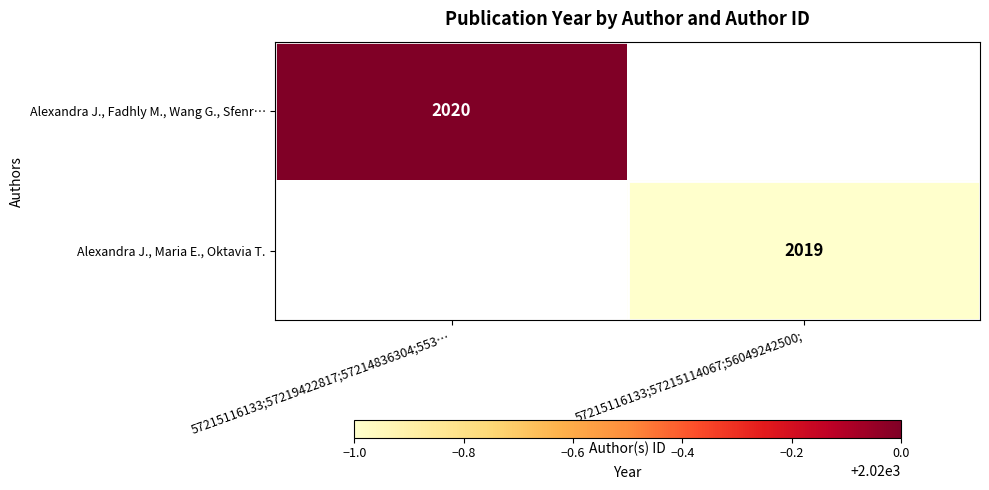

Between 57215116133;57219422817;57214836304;553… and 57215116133;57215114067;56049242500;, which is larger?

57215116133;57219422817;57214836304;553…